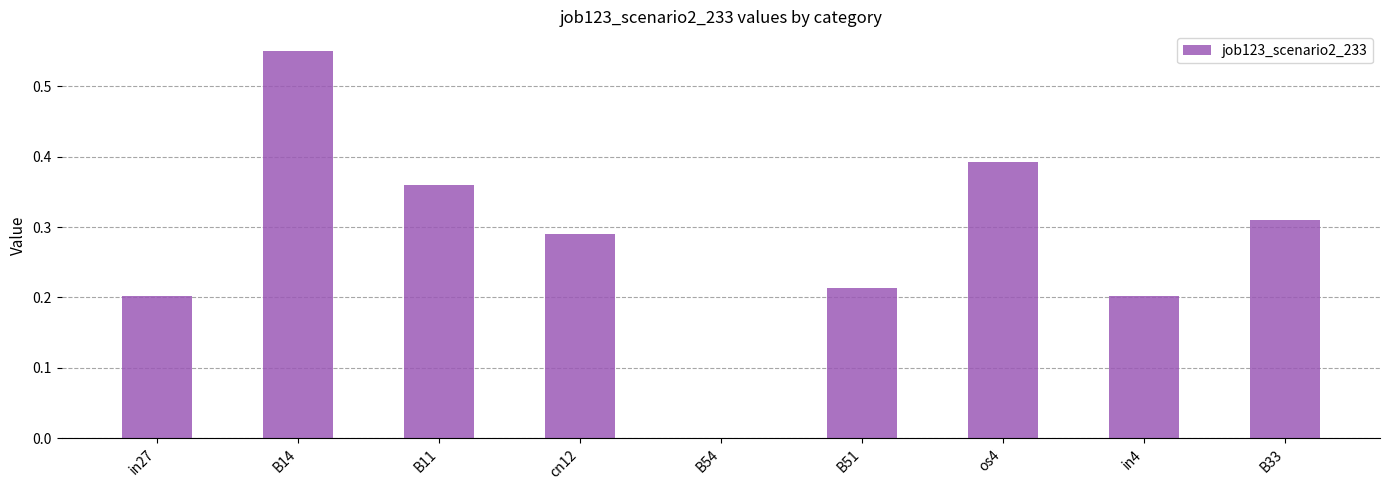

The chart shows a value of 0.3 at B54. True or false?

False